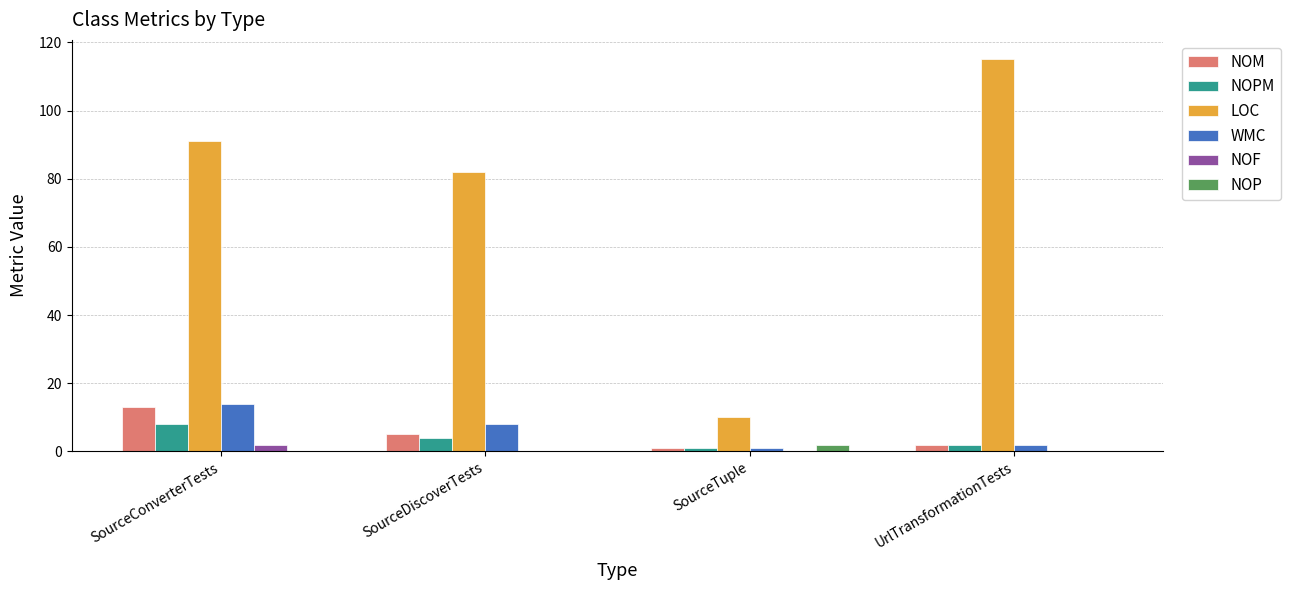

Between SourceDiscoverTests and SourceTuple, which series saw the biggest shift?

LOC